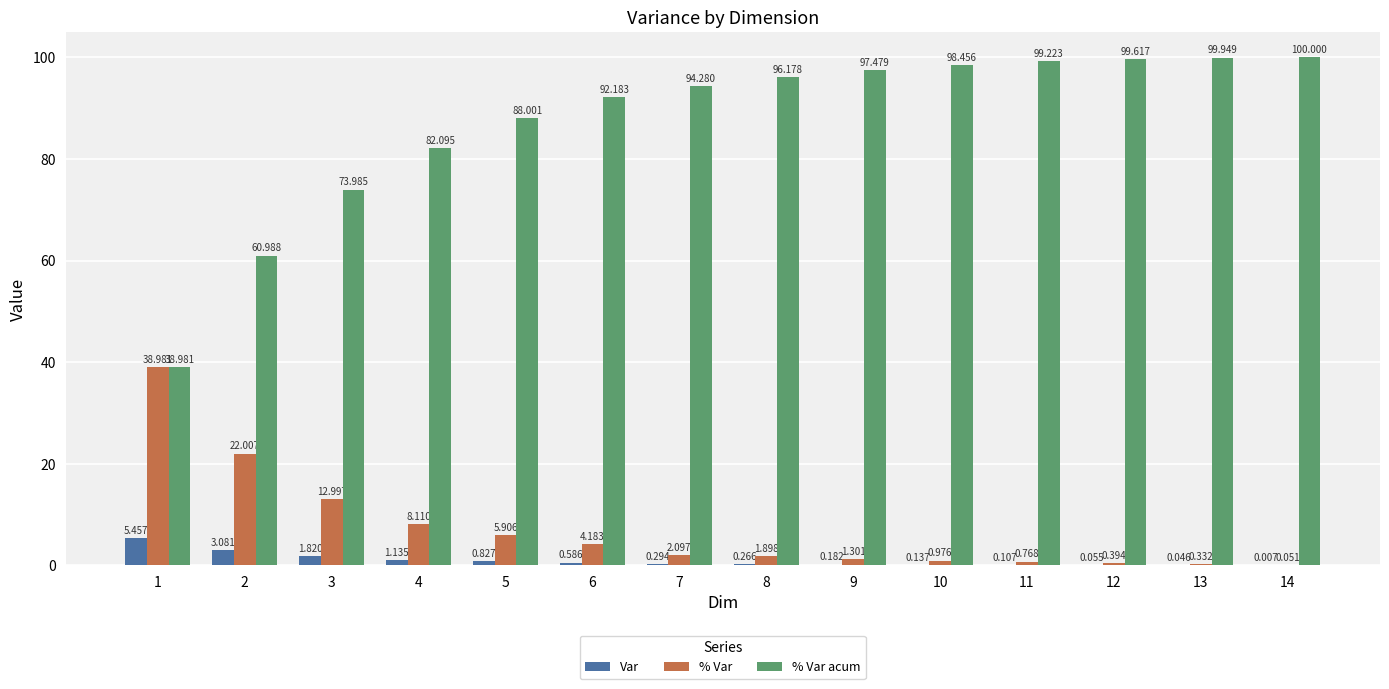

Which series has the largest total across all categories?

% Var acum